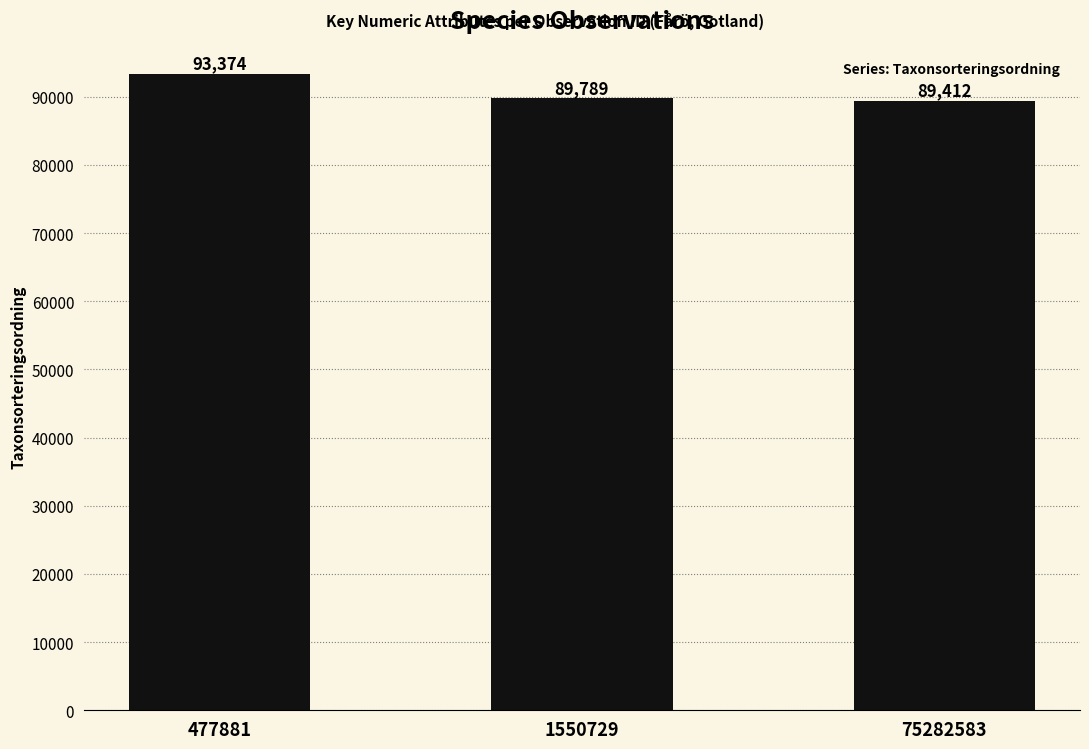

What value does the data have at 1550729, to the nearest 100?

89800